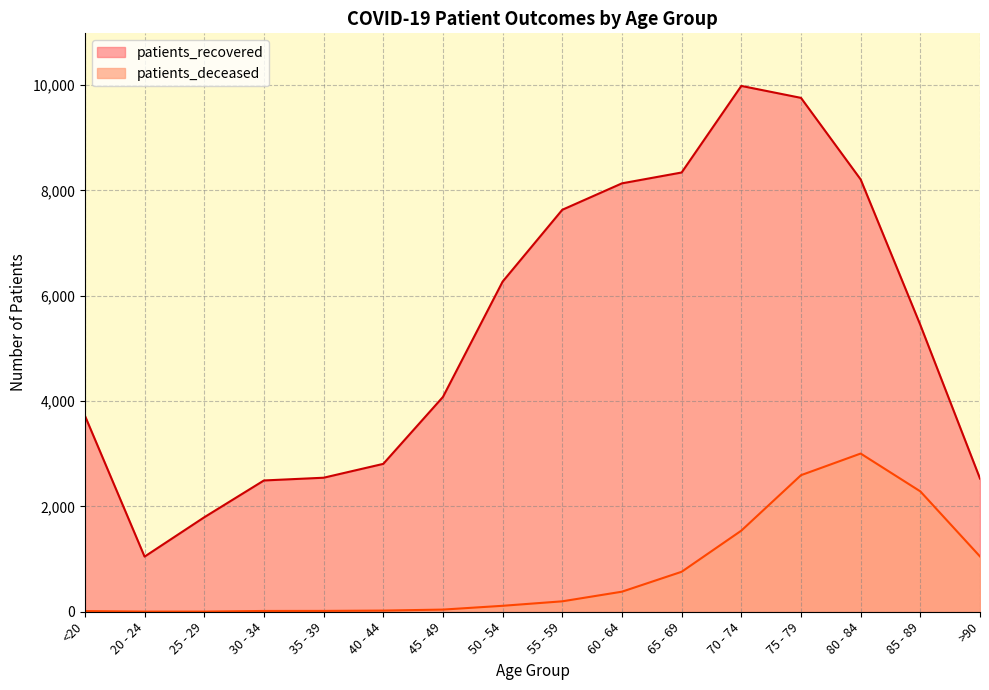

What is the difference between the maximum and minimum values in the patients_deceased series?

3001